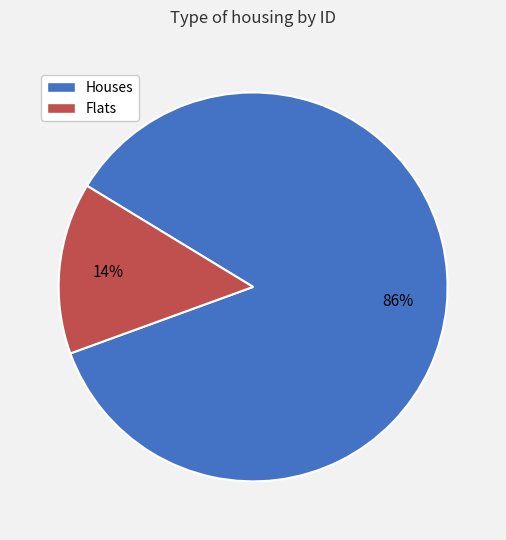

Is there a majority slice in this chart?

Yes